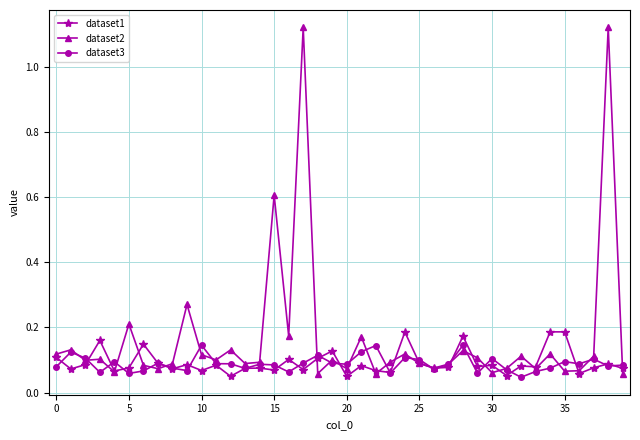

Rank the series by their maximum value, from lowest to highest.

dataset3, dataset1, dataset2